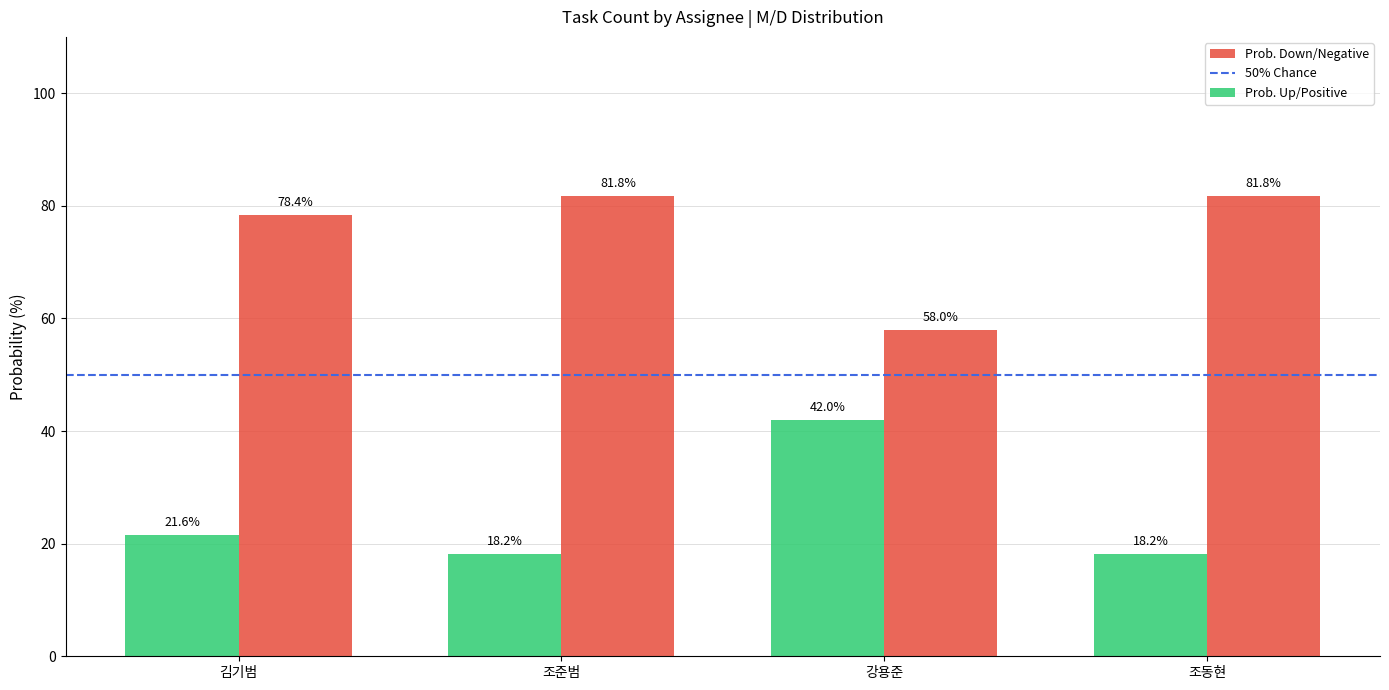

What is the sum of the Prob. Up/Positive values at 조준범 and 강용준?

60.2